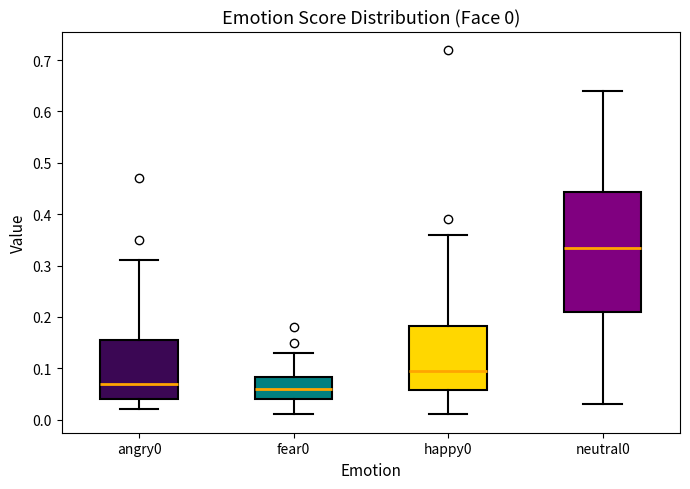

Which box is the tallest, from its lower edge to its upper edge?

neutral0